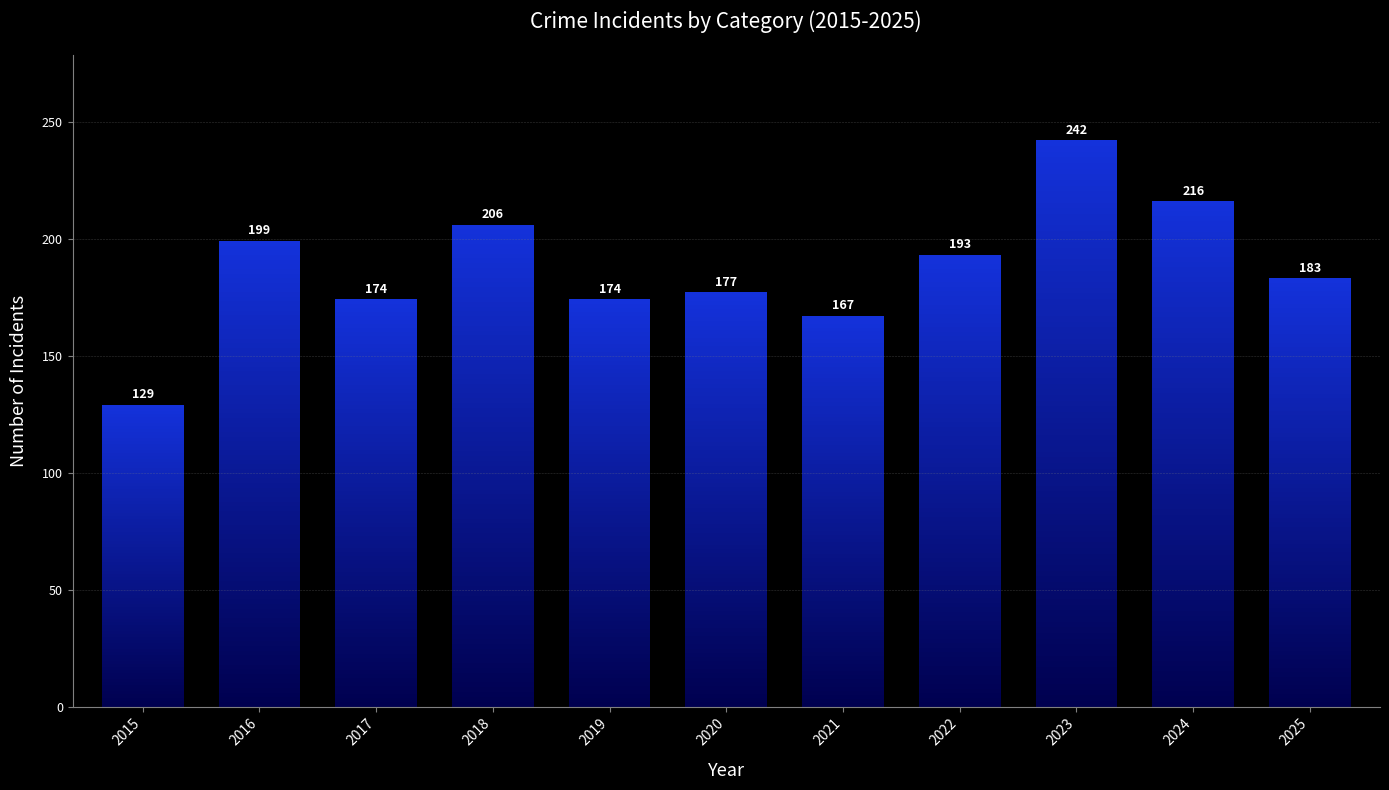

Are the bars grouped side by side (vs. stacked)?

No